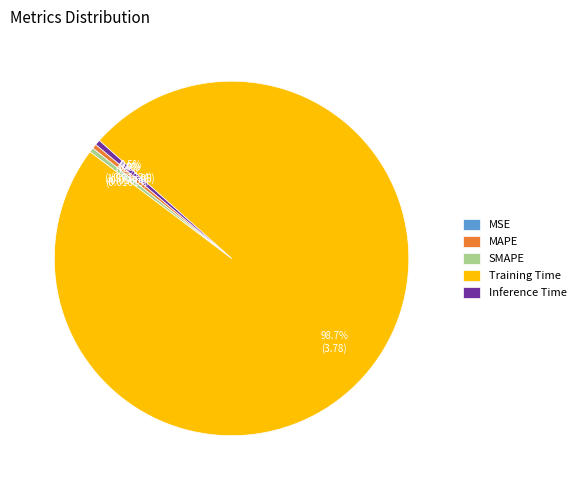

Which slice is the largest?

Training Time